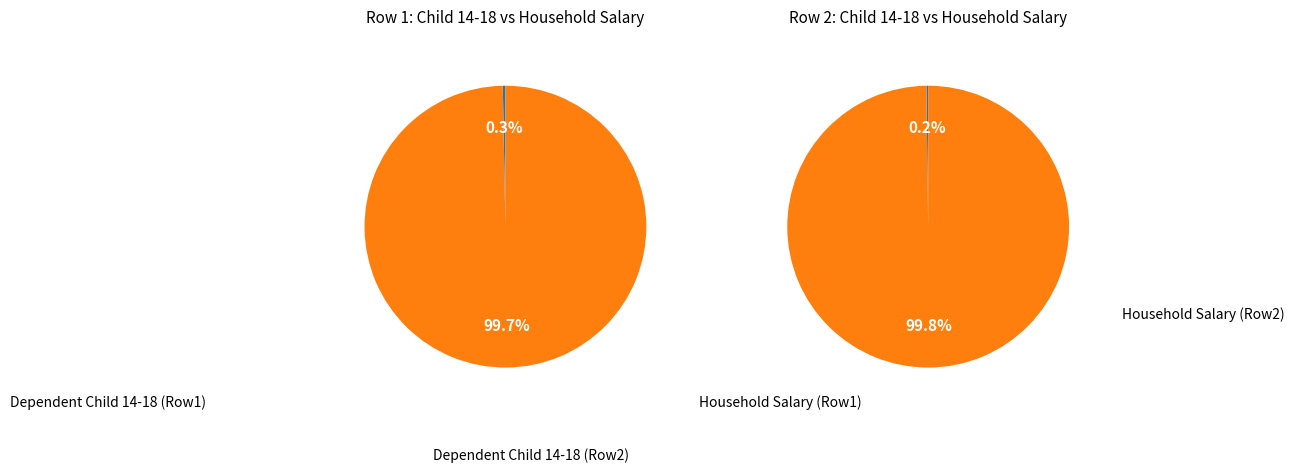

What percentage is the 1 slice, to the nearest percent?

100%